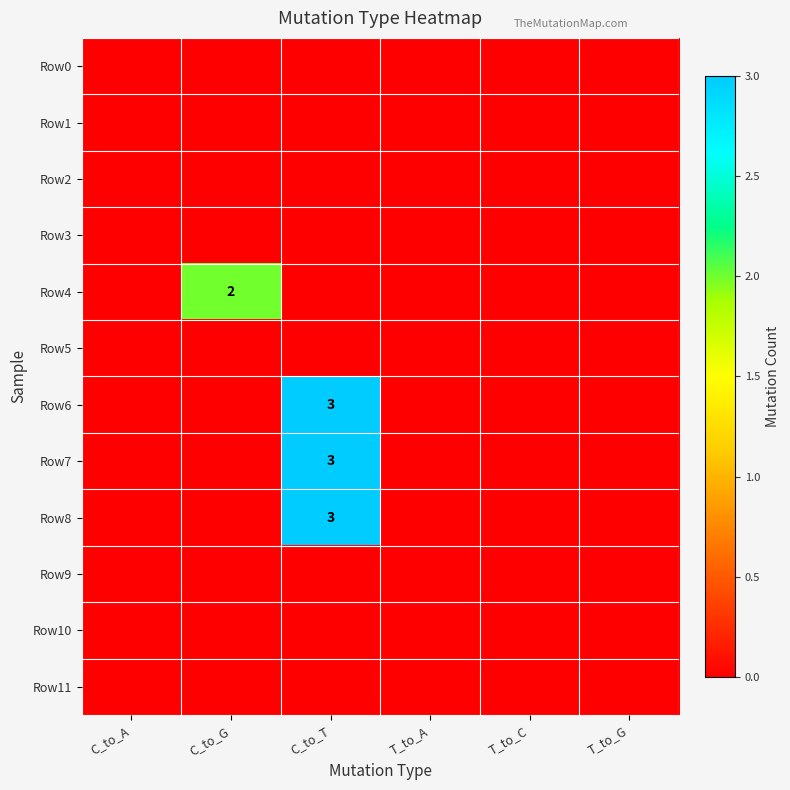

True or false: Row7 has a value of 3 at C_to_T.

True